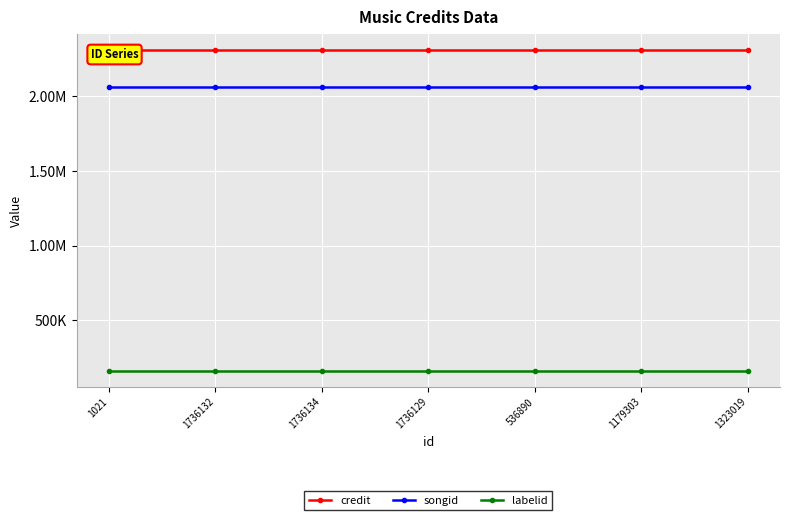

True or false: labelid and credit cross at least once.

False